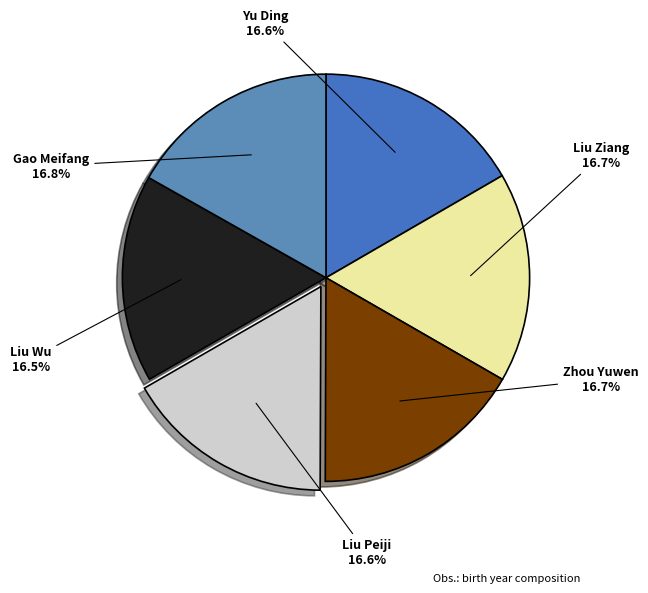

Combined, do Gao Meifang and Liu Ziang account for over 50%?

No